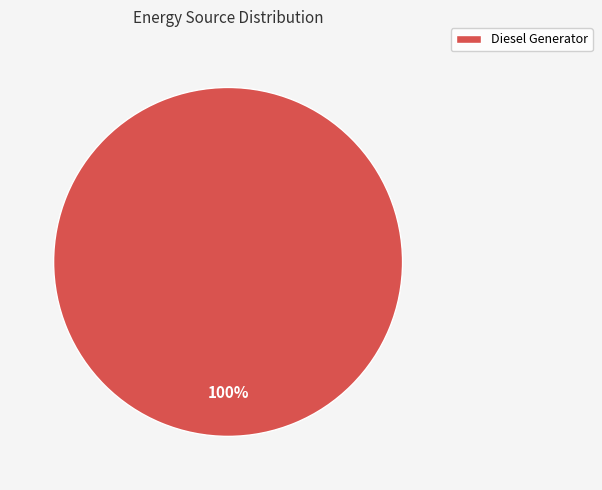

Rank the categories by value from lowest to highest.

Diesel Generator